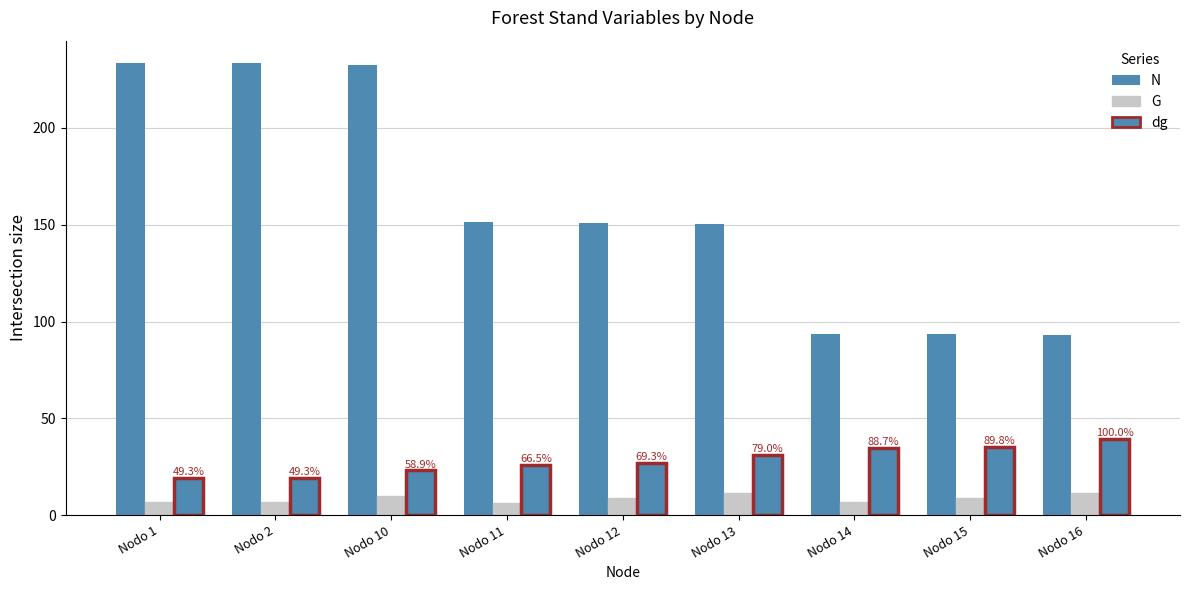

Does the chart contain any negative values?

No